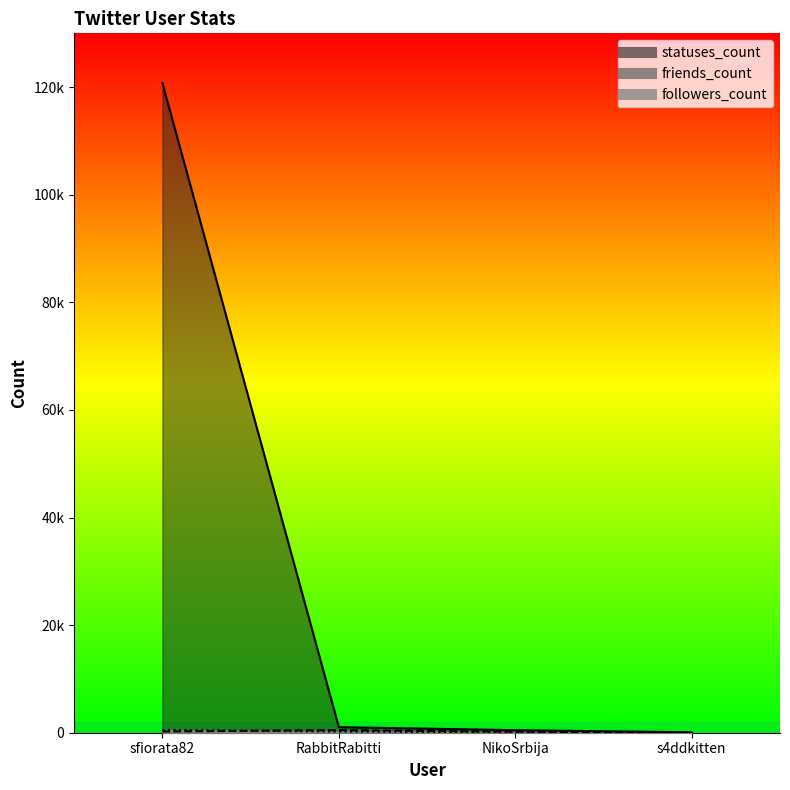

True or false: followers_count and statuses_count cross at least once.

False